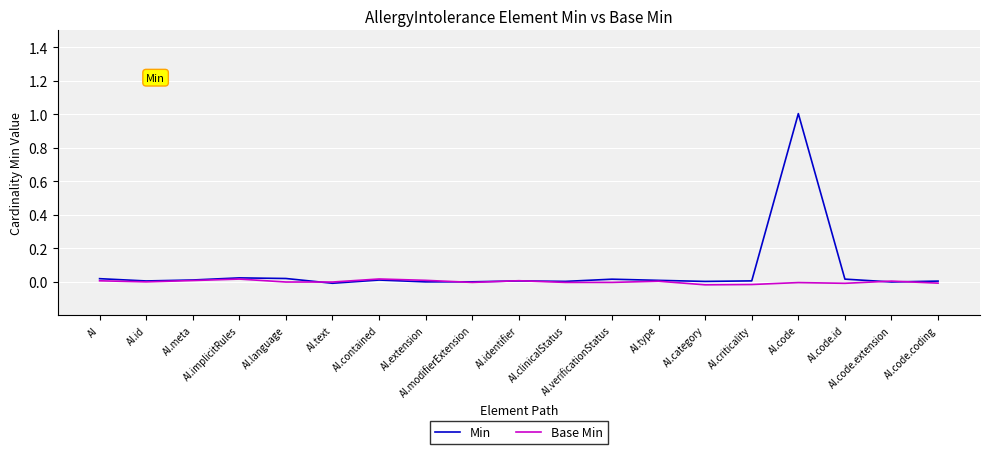

What position from the right is AI.verificationStatus?

8